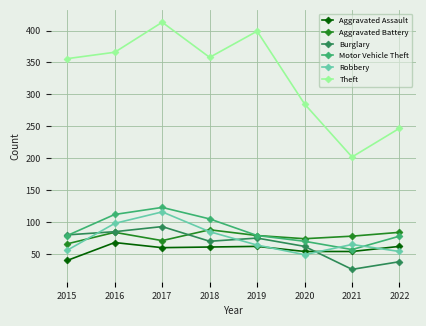

What value does the Burglary series have at 2019?

75